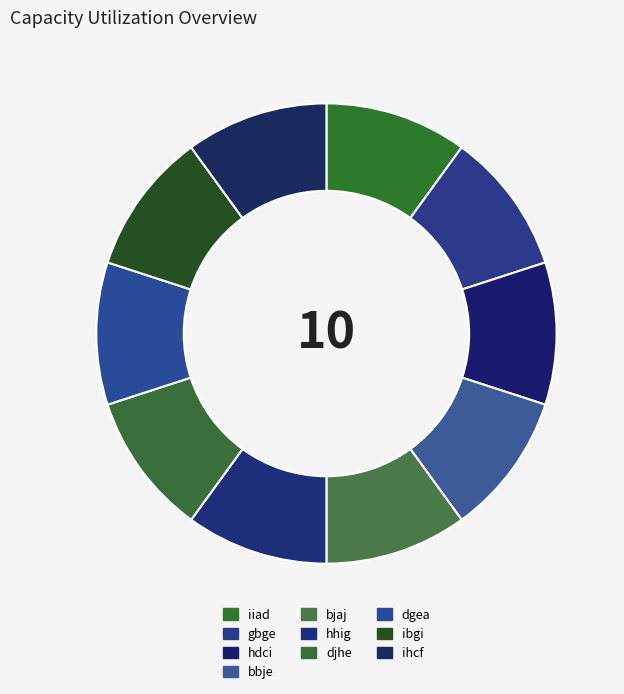

What is the ratio of the value at hdci to the value at ihcf?

1.0